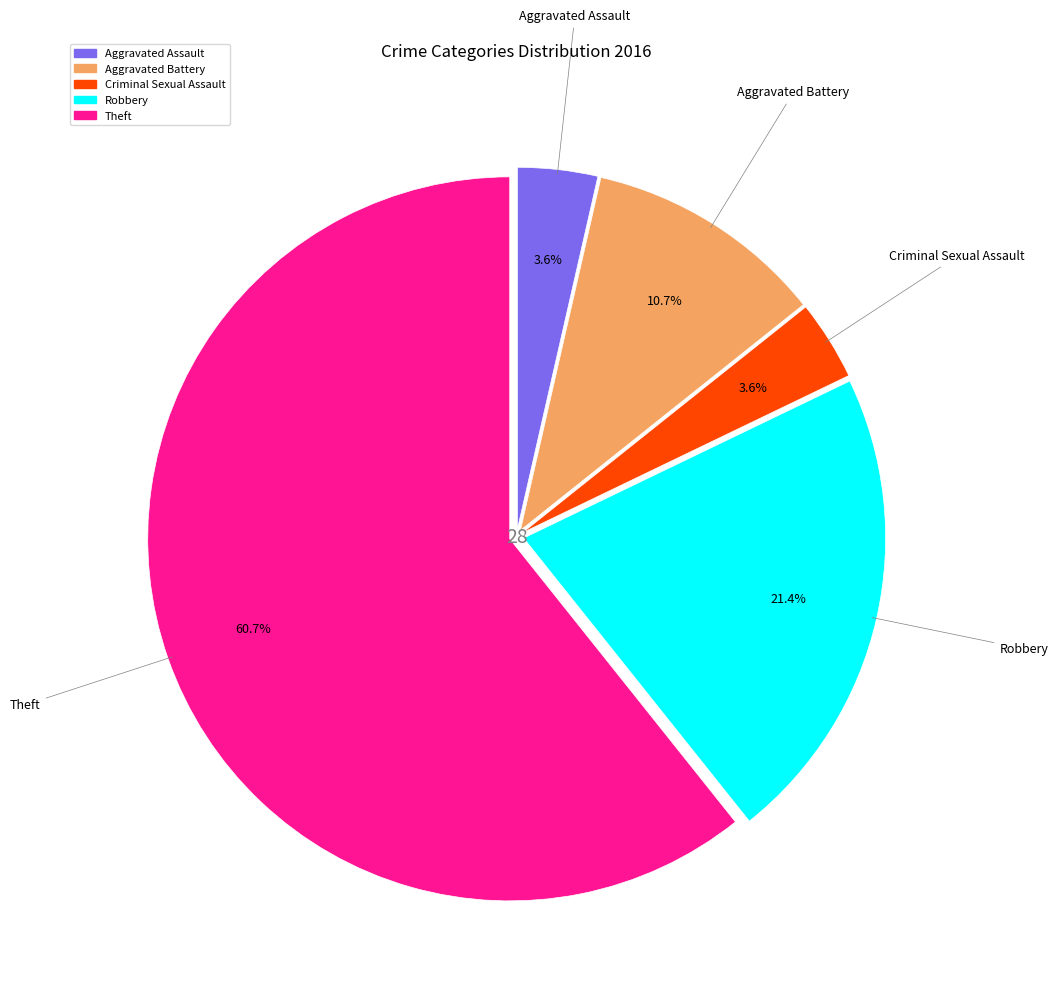

How many segments does this pie chart have?

5